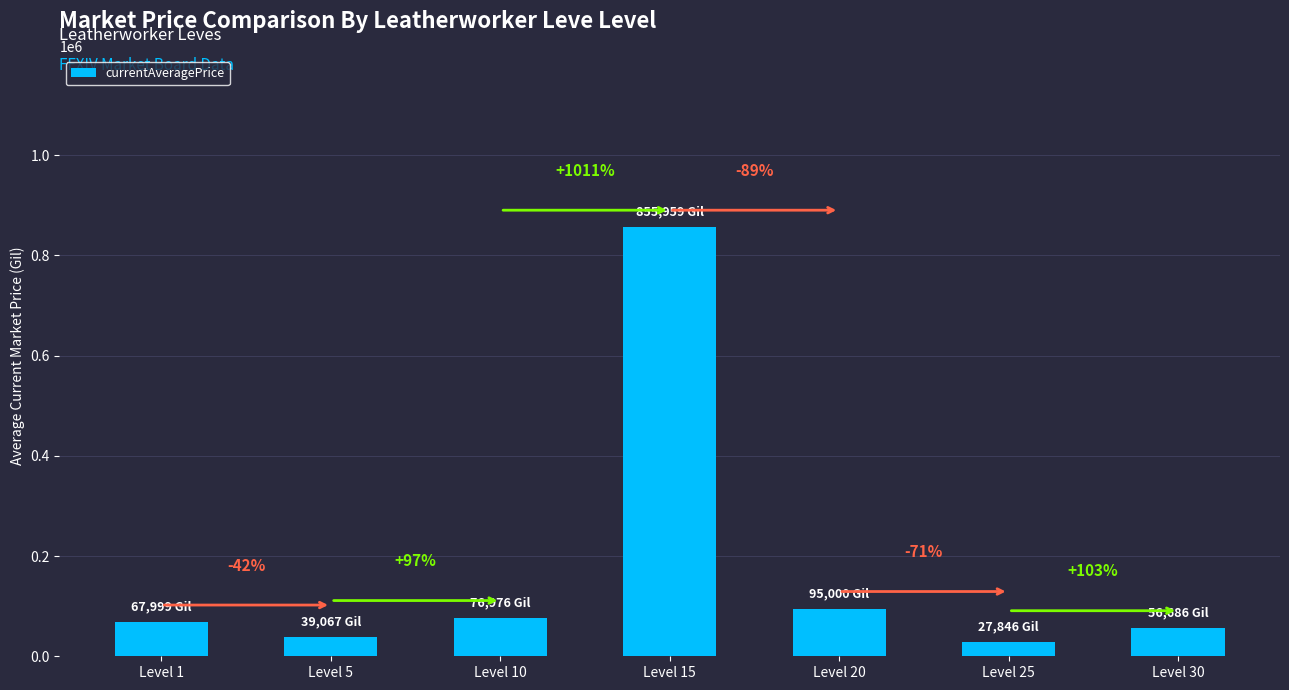

What is the change in value from Level 15 to Level 25?

-828112.5